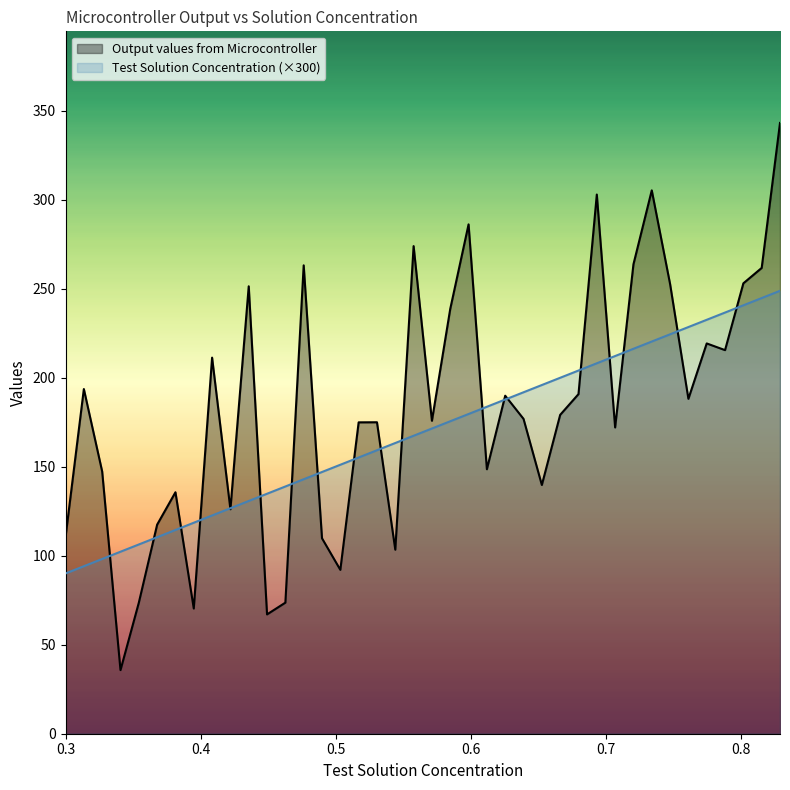

How many interior local valleys does the Output values from Microcontroller series have?

12